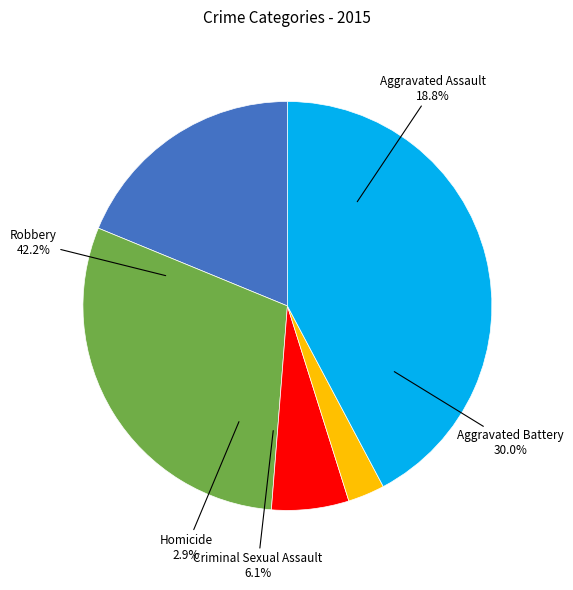

True or false: Aggravated Battery accounts for 30% of the total.

True